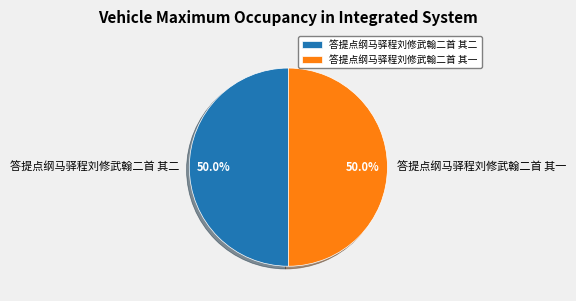

Approximately how many times larger is the value at 答提点纲马驿程刘修武翰二首 其二 compared to 答提点纲马驿程刘修武翰二首 其一?

1.0